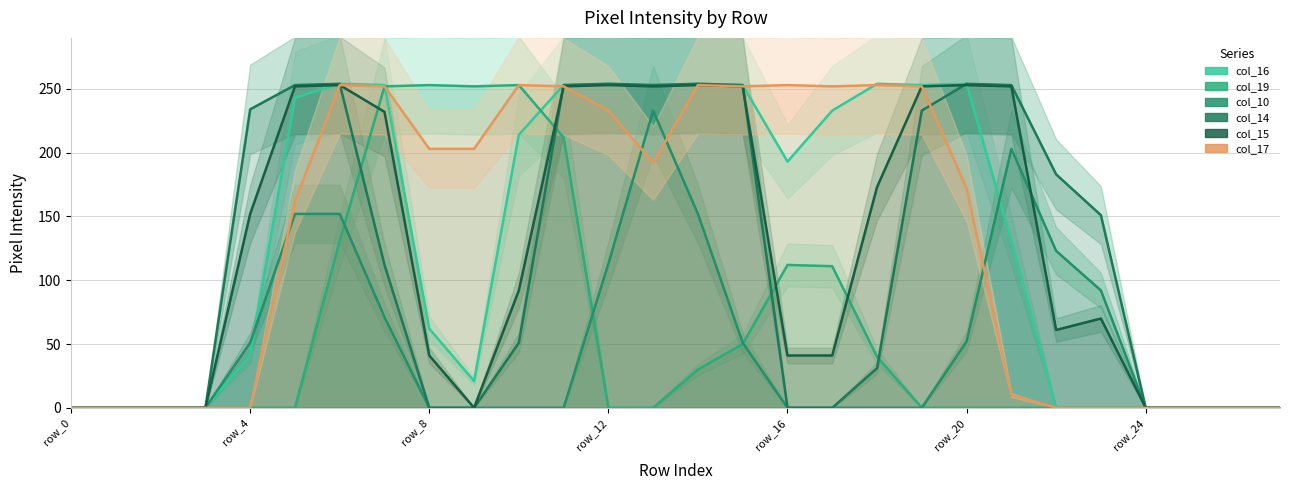

Which series changed the most between 11 and 17?

col_14